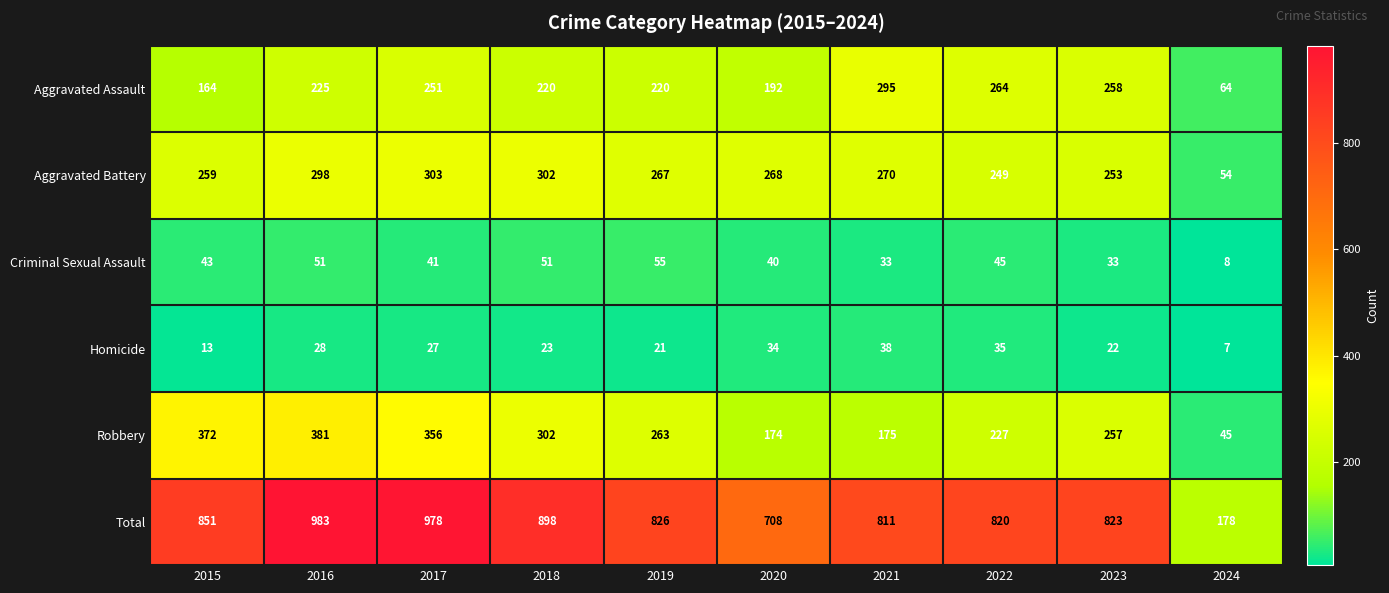

Is it true that Homicide equals 34 at 2020?

True